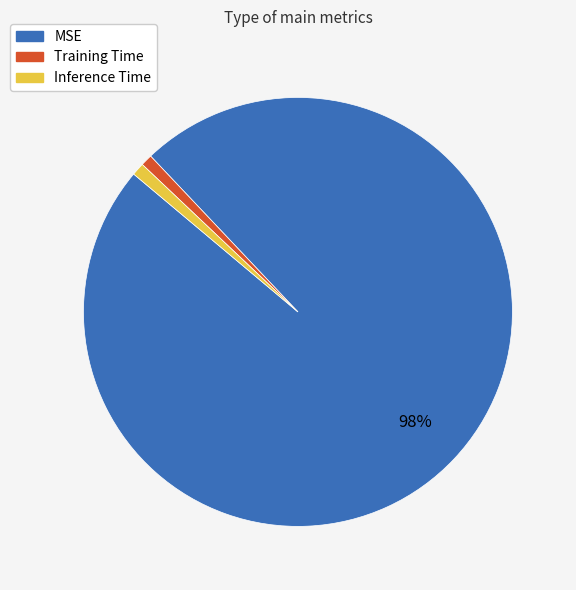

Do Inference Time and MSE together represent more than half of the pie?

Yes